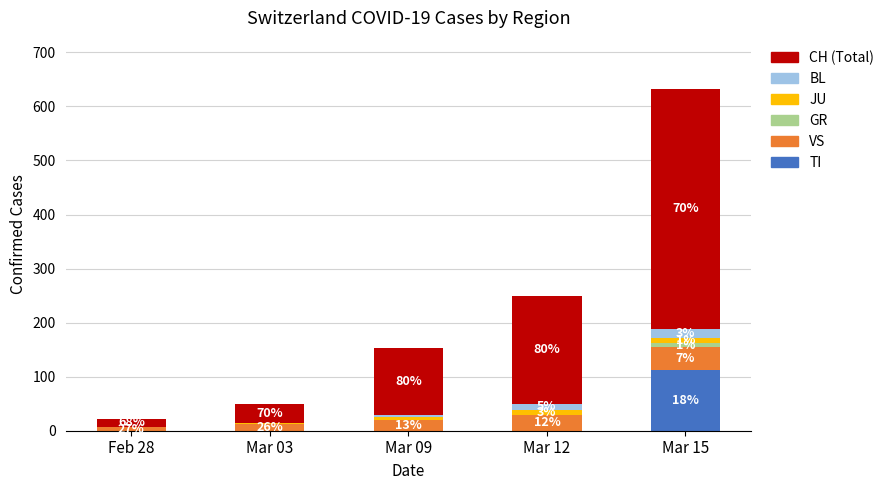

Are the bars horizontal?

No